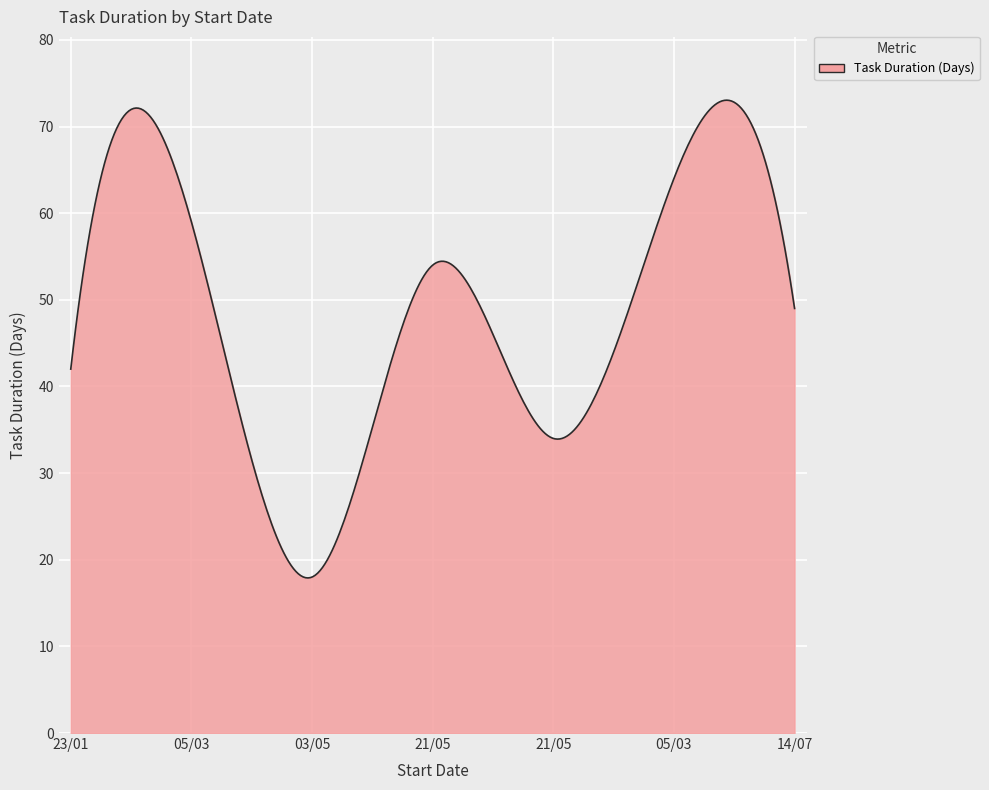

What is the smallest value displayed?

17.9